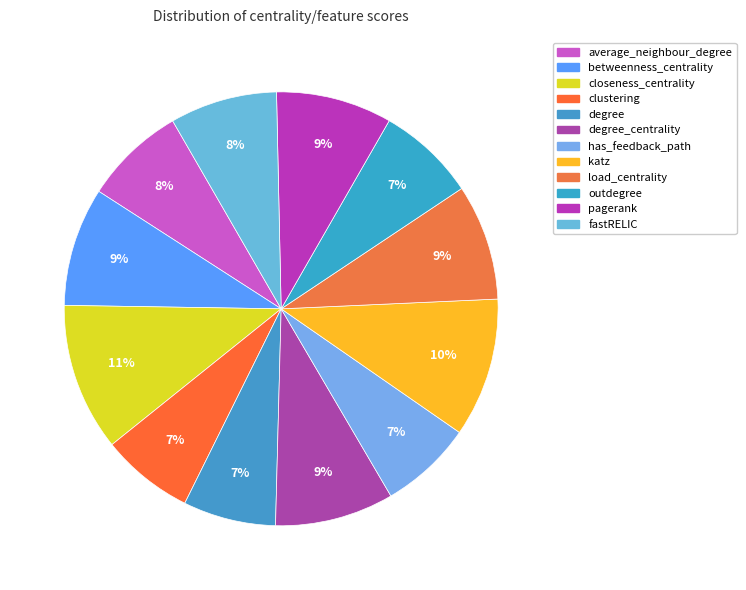

Which category has the biggest portion of the pie?

closeness_centrality